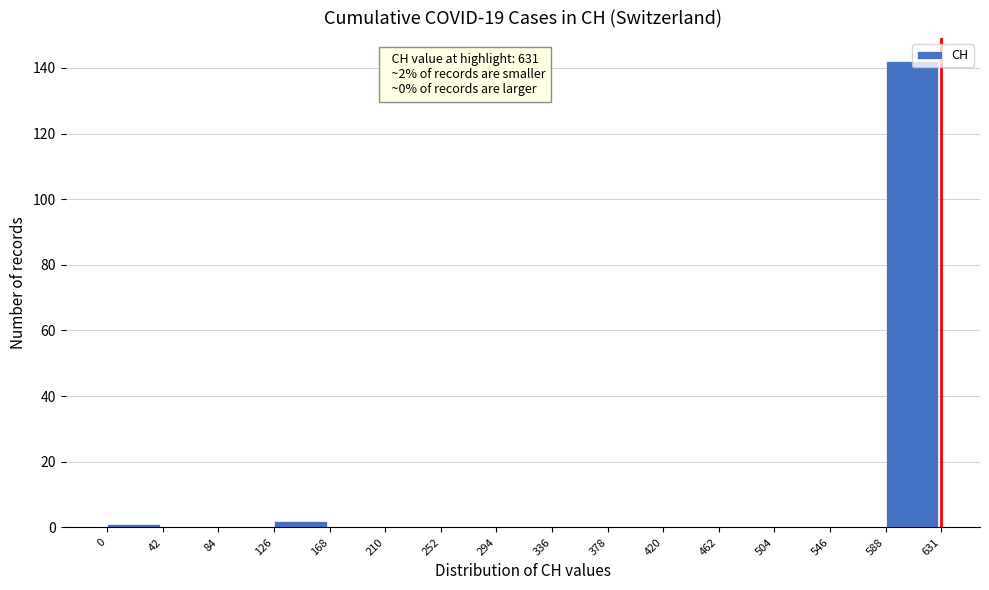

Which range on the x-axis has the tallest bar?

588 to 631